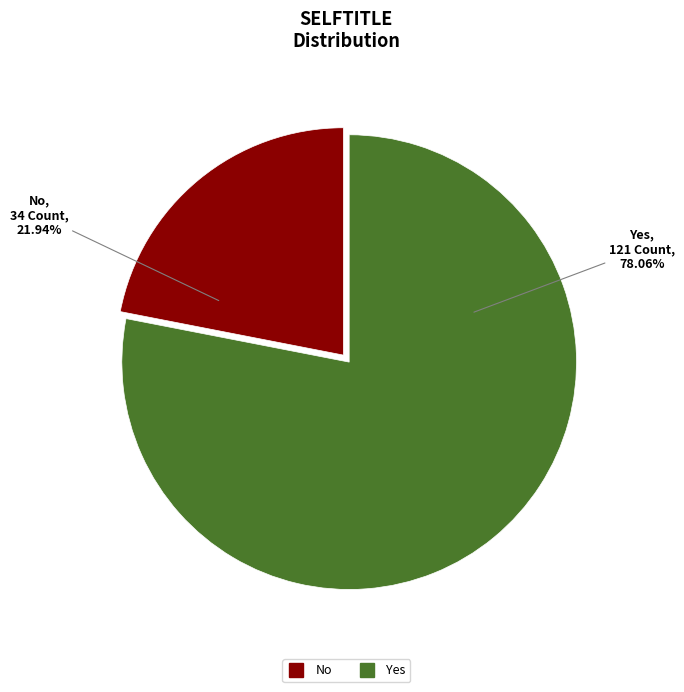

Which slice is the smallest?

No